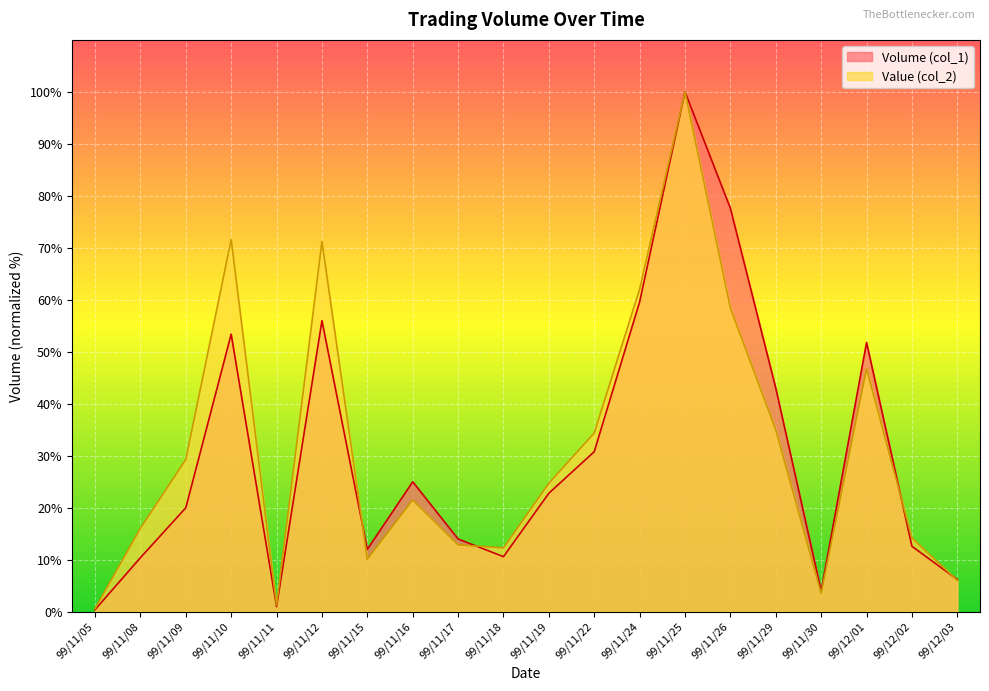

Where does the Value (col_2) series first go above 24?

99/11/09